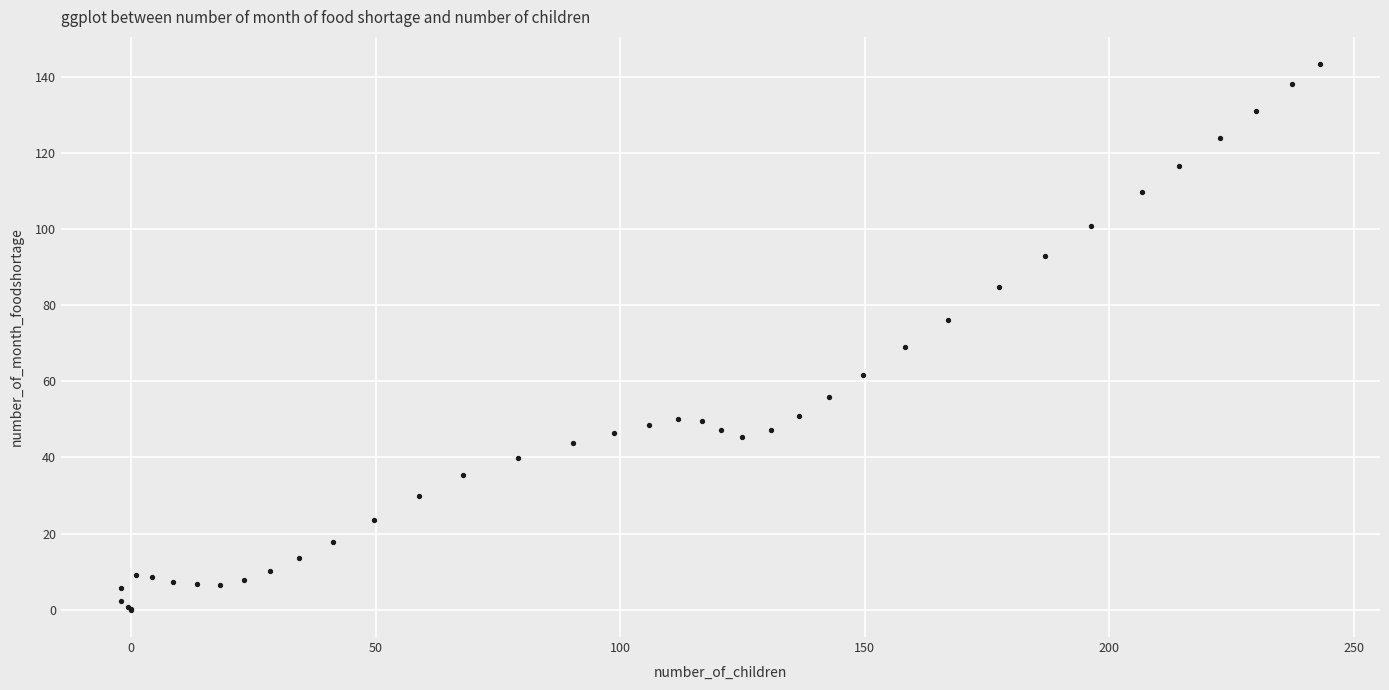

What Y value in the scatter plot is closest to 71?

68.9